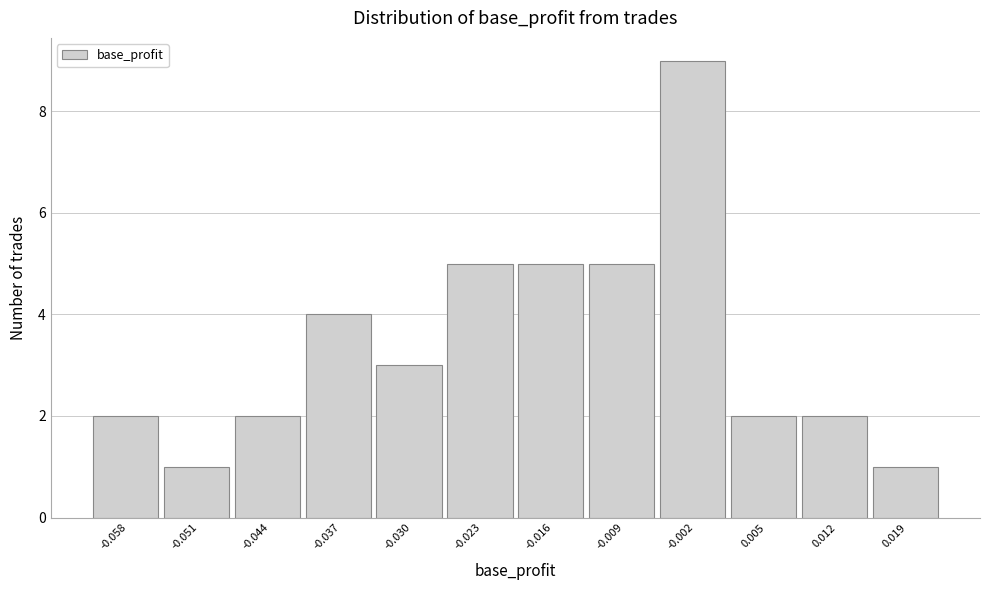

Reading right to left, transcribe all the data shown in this chart.

1	2	2	9	5	5	5	3	4	2	1	2